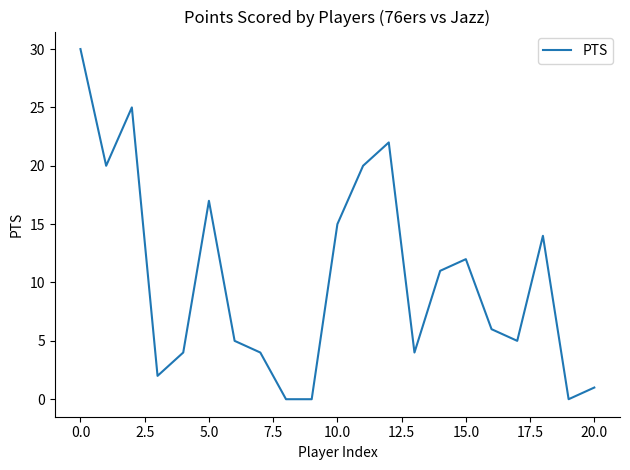

How many values are below 6?

10